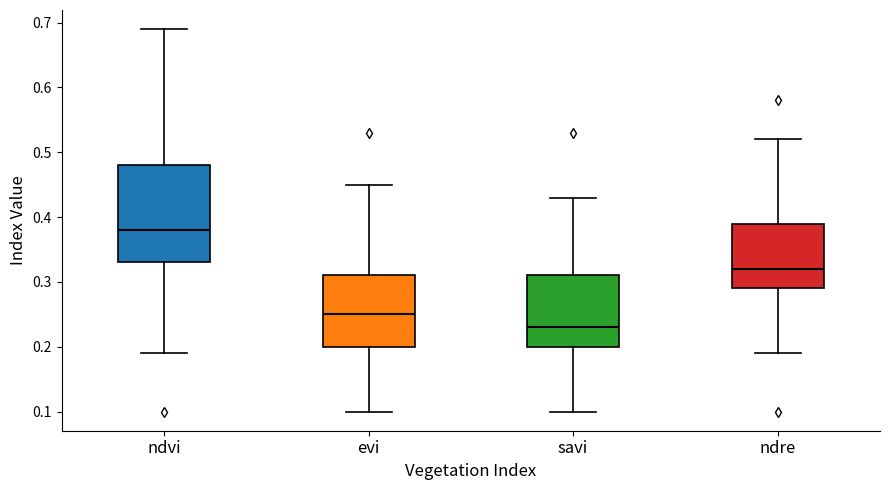

Reading left to right, read every box against the y-axis: the position of its median line, the range the box covers, and the ends of its whiskers. The values are not printed on the chart, so give them approximately, as read against the axis.

ndvi: median 0.38, box 0.33 to 0.48, whiskers 0.19 to 0.69
evi: median 0.25, box 0.20 to 0.31, whiskers 0.10 to 0.45
savi: median 0.23, box 0.20 to 0.31, whiskers 0.10 to 0.43
ndre: median 0.32, box 0.29 to 0.39, whiskers 0.19 to 0.52